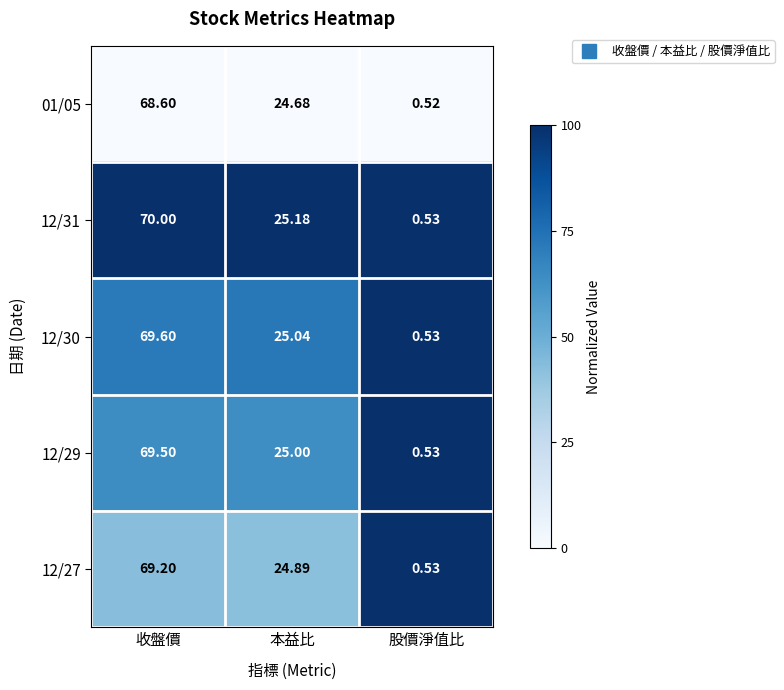

List the series in order of their peak value, highest first.

12/31, 12/30, 12/29, 12/27, 01/05